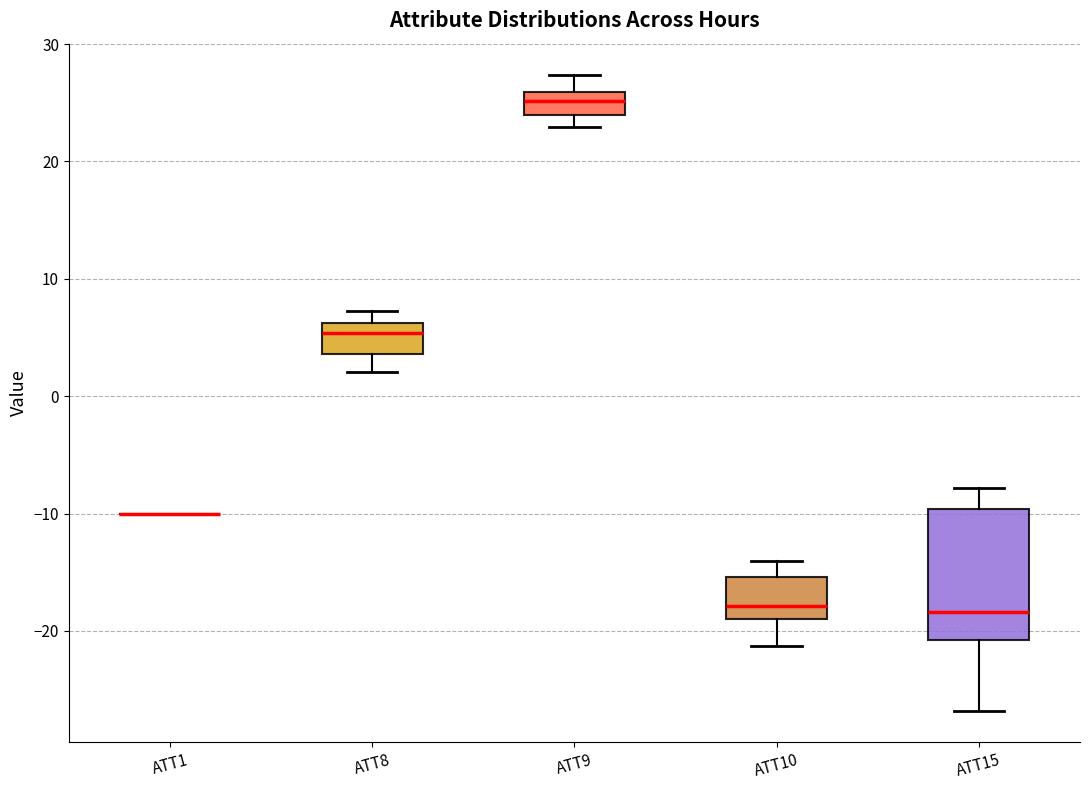

Reading left to right, read every box against the y-axis: the position of its median line, the range the box covers, and the ends of its whiskers. The values are not printed on the chart, so give them approximately, as read against the axis.

ATT1: box collapsed to a line at -10, whiskers -10 to -10
ATT8: median 5, box 4 to 6, whiskers 2 to 7
ATT9: median 25, box 24 to 26, whiskers 23 to 27
ATT10: median -18, box -19 to -15, whiskers -21 to -14
ATT15: median -18, box -21 to -10, whiskers -27 to -8